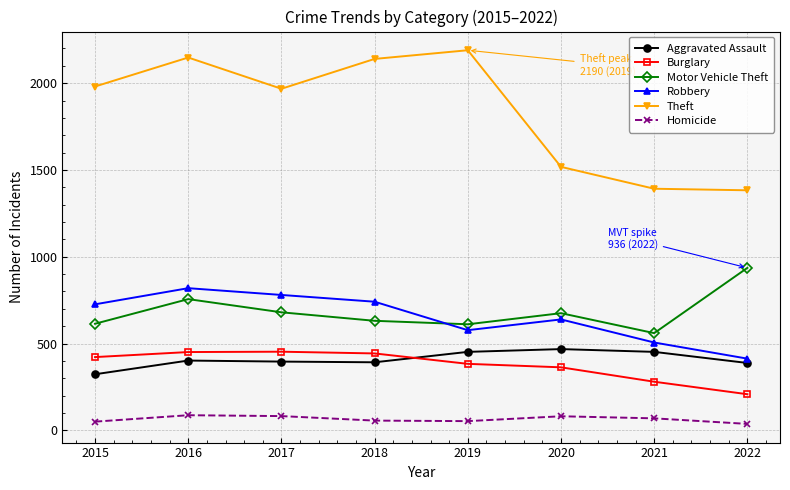

At which label does Motor Vehicle Theft first exceed 675?

2016